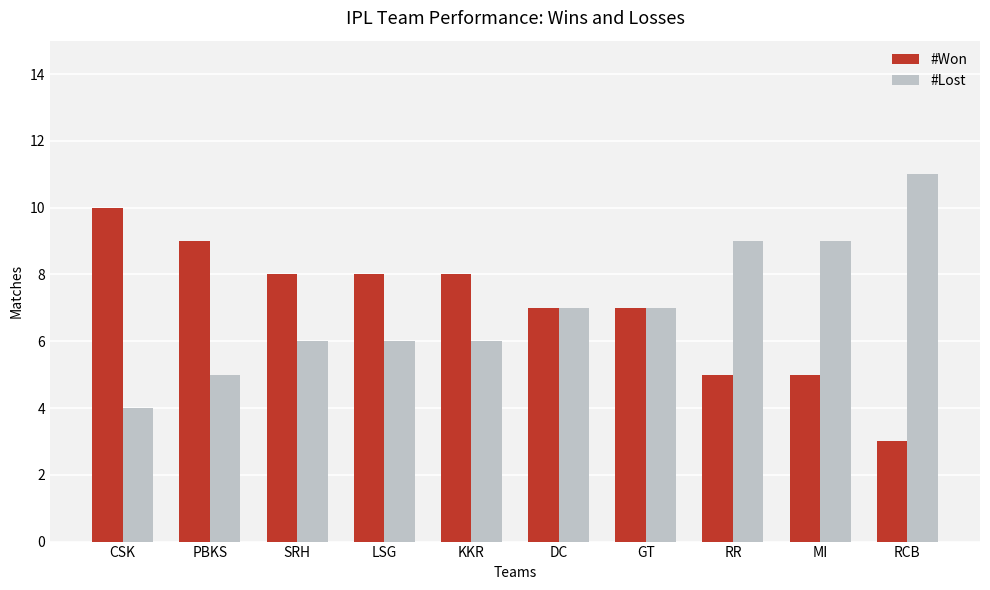

At MI, list the series in order from smallest to largest.

#Won, #Lost